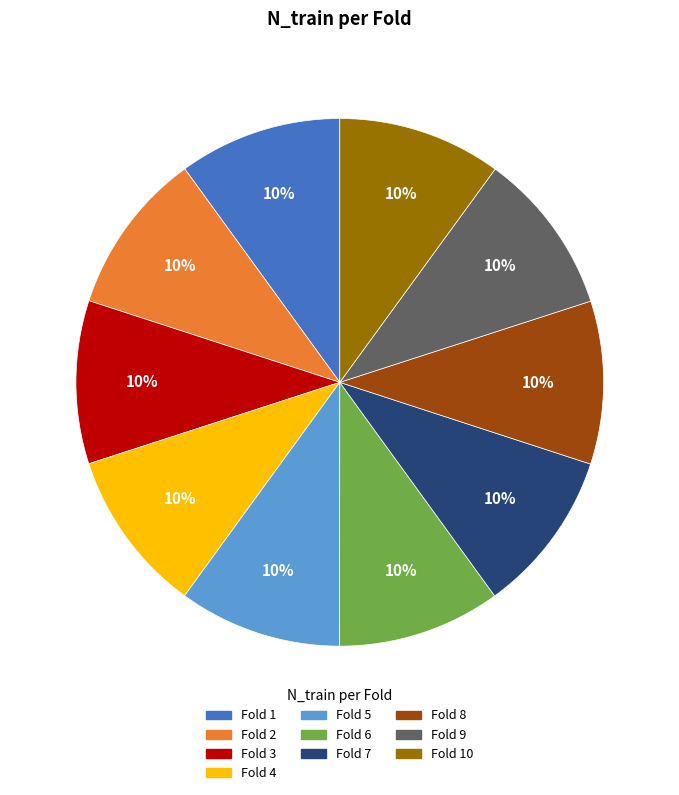

To the nearest percent, what is the average slice percentage?

10%